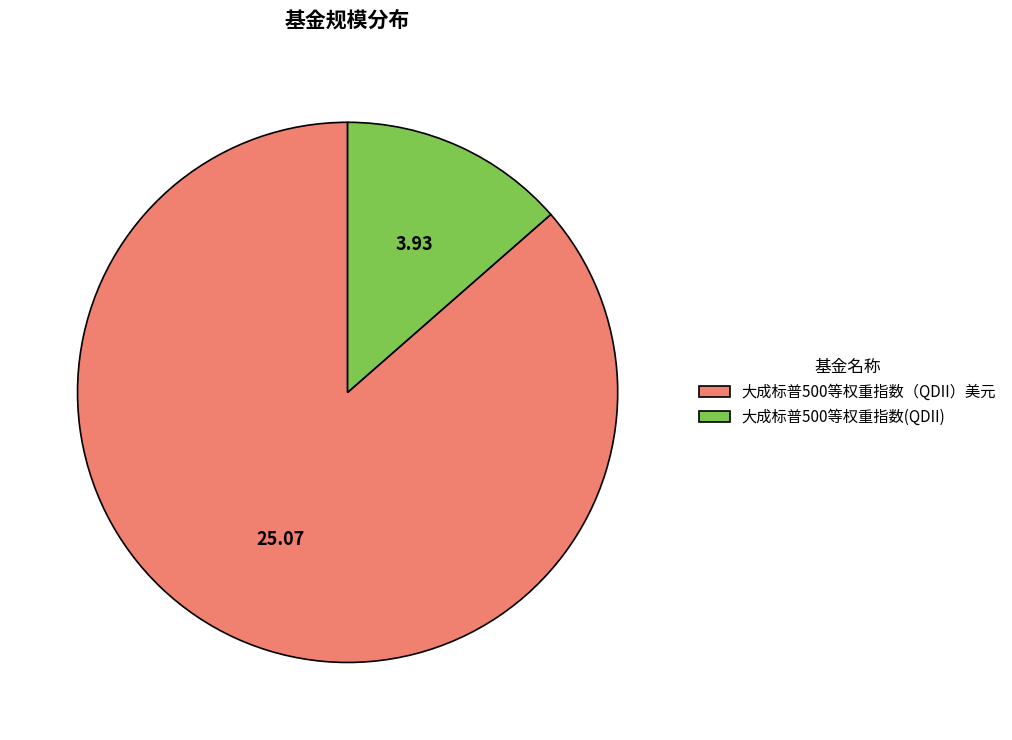

Combined, do 大成标普500等权重指数（QDII）美元 and 大成标普500等权重指数(QDII) account for over 50%?

Yes